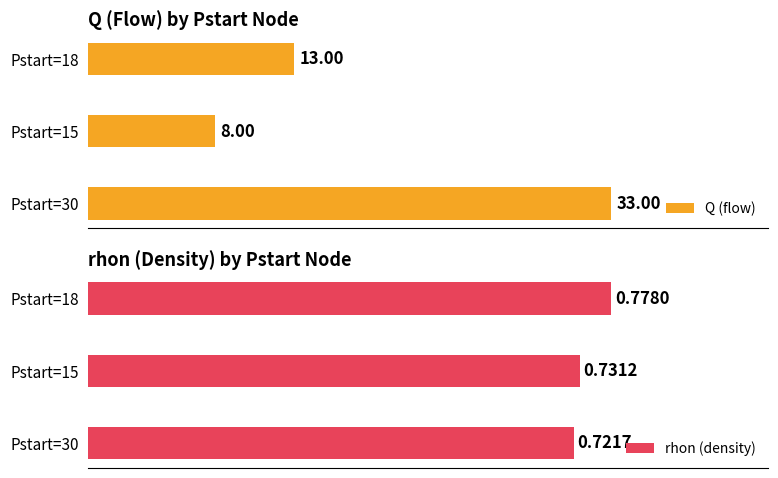

What is the smallest value displayed?

0.7